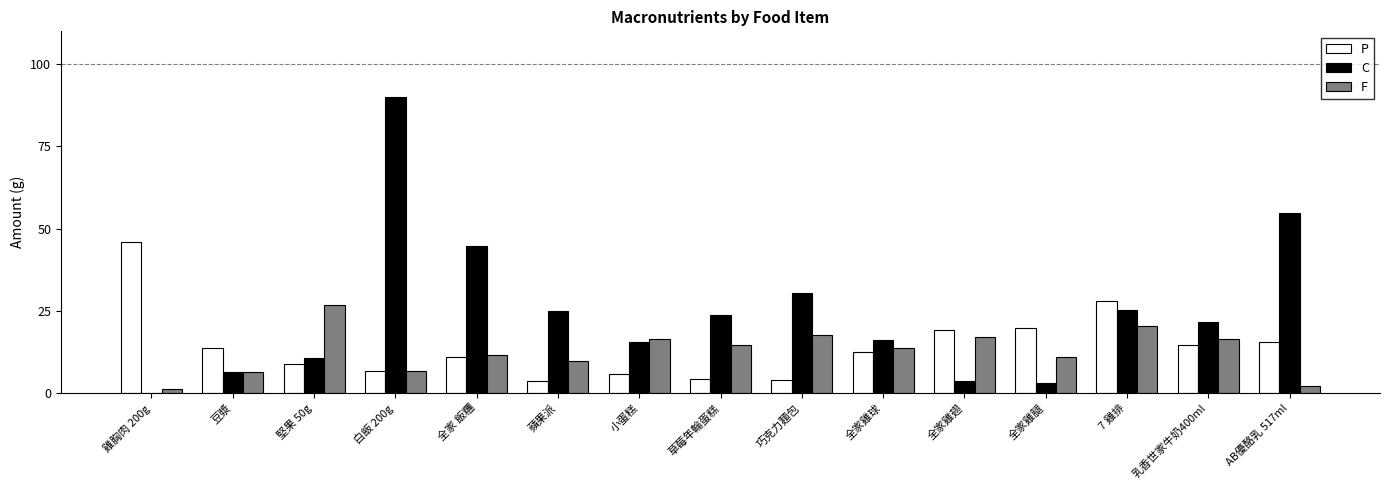

What is the sum of the P values at AB優酪乳 517ml and 蘋果派?

19.2